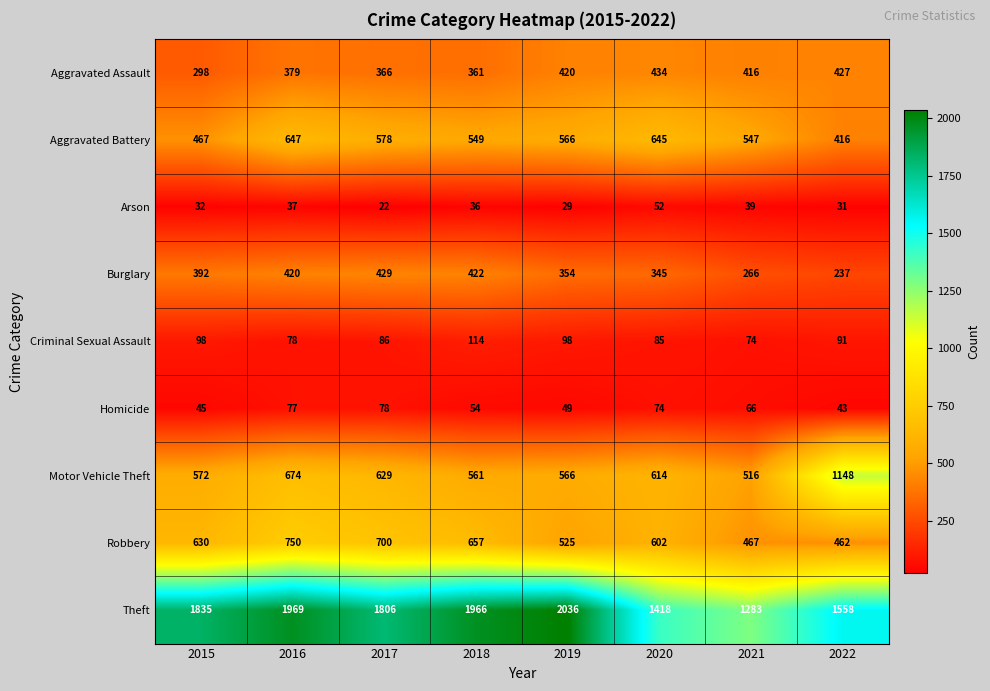

What is the difference between the highest and lowest values at 2021?

1244